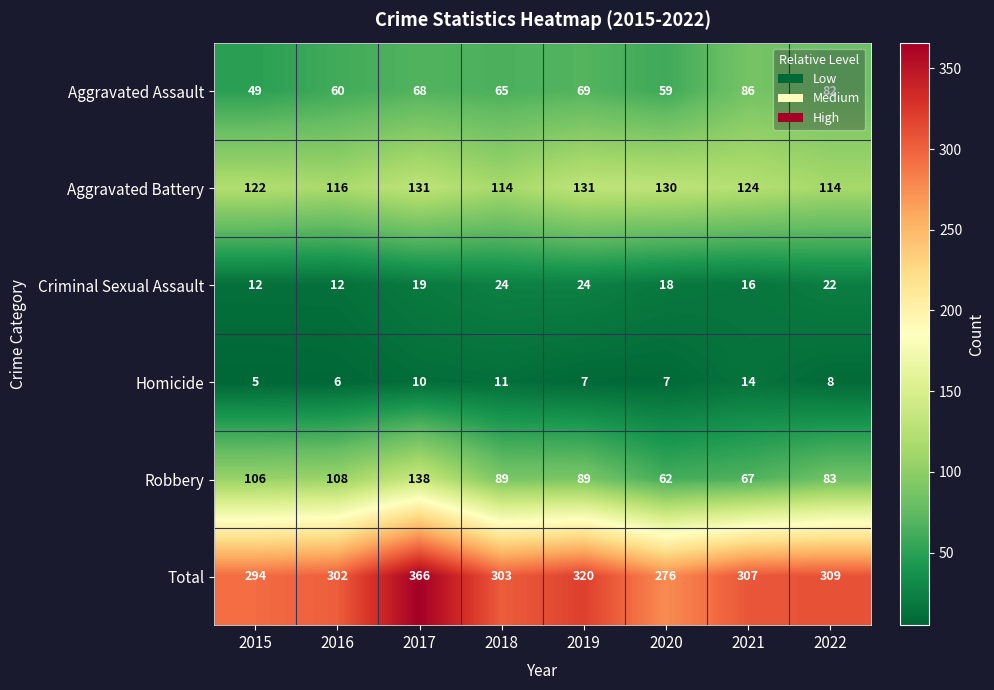

At which label is Aggravated Battery closest to 122?

2015